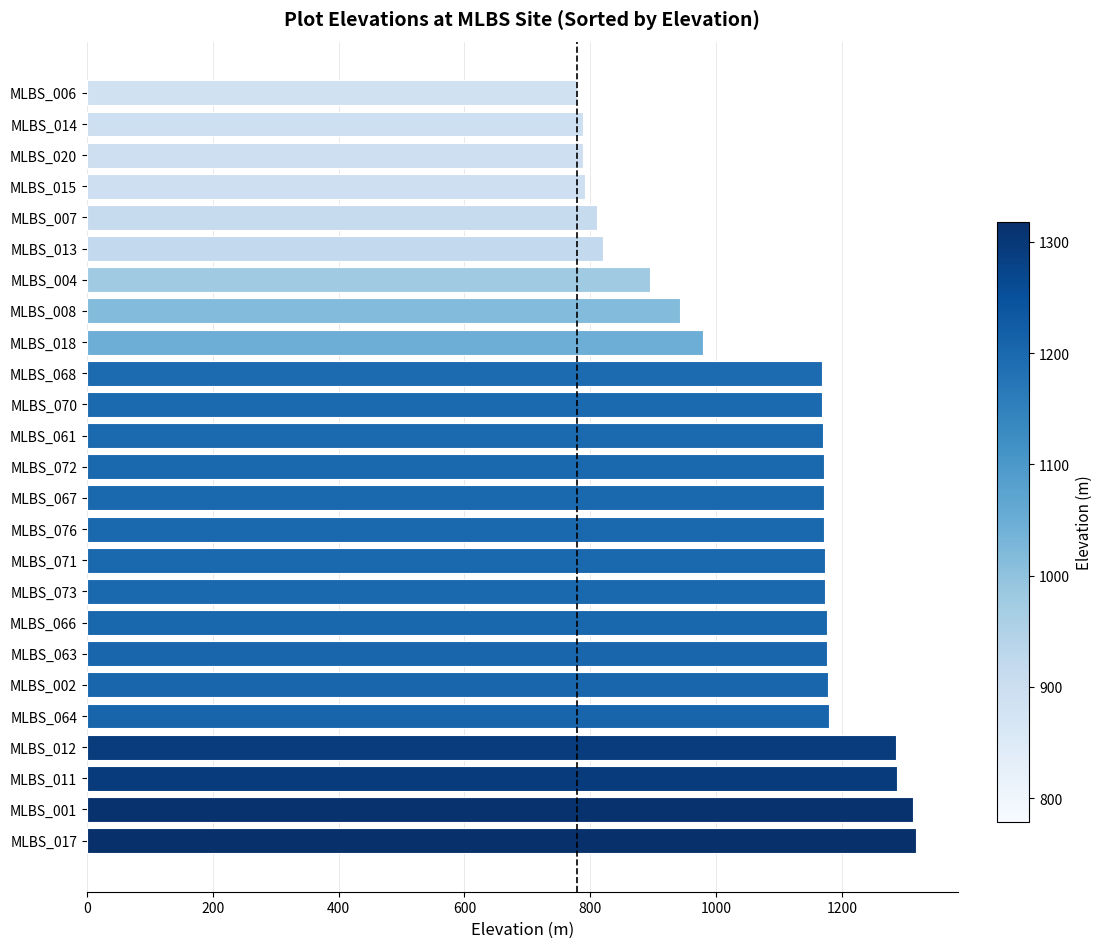

What is the maximum value shown in the chart?

1318.1